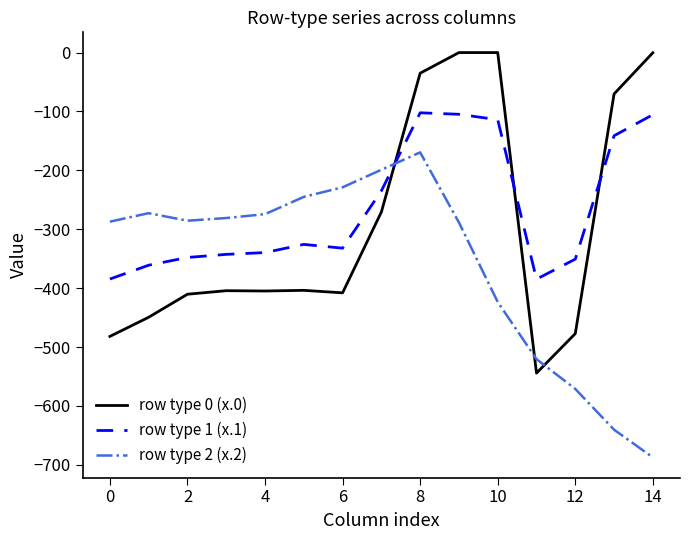

Which series ends up on top after the final intersection of row type 1 (x.1) and row type 2 (x.2)?

row type 1 (x.1)